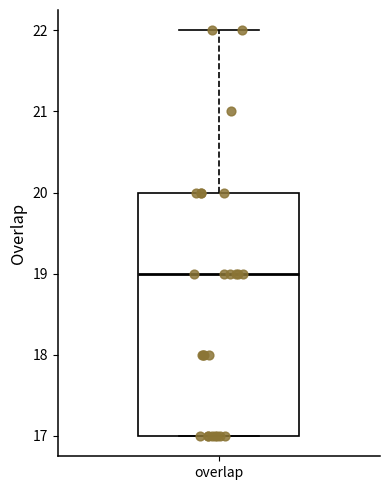

Where is the upper edge of the box for overlap on the y-axis? The values are not printed on the chart, so give them approximately, as read against the axis.

20